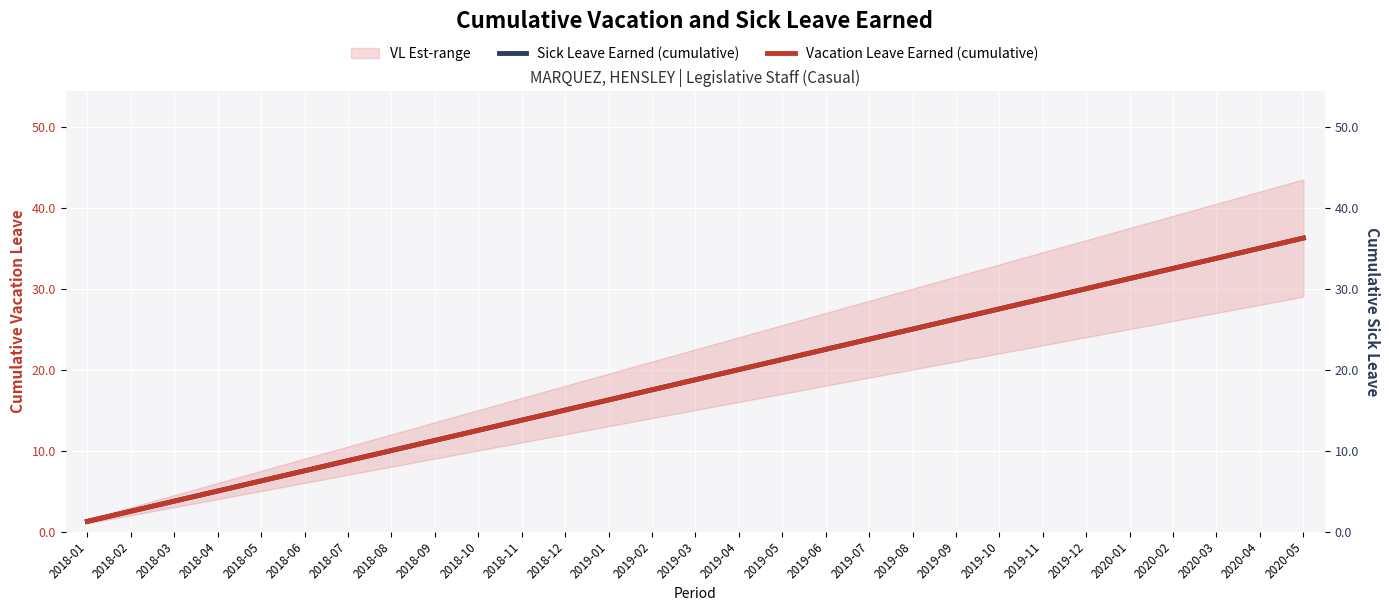

Is the value of Sick Leave Earned (cumulative) at 2020-04 greater than the value of Vacation Leave Earned (cumulative) at 2018-09?

Yes